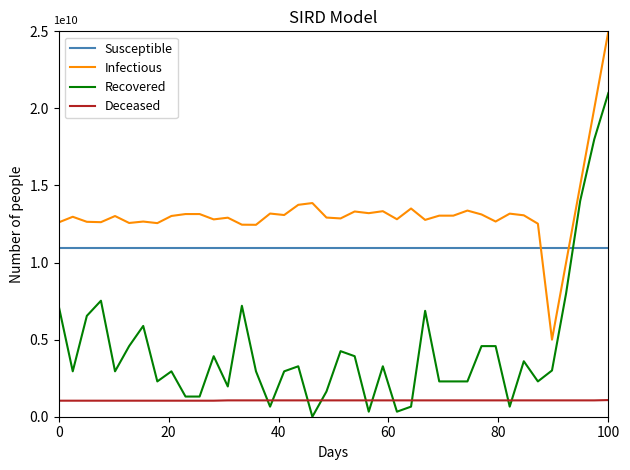

Is this an area chart (filled region under the line)?

No